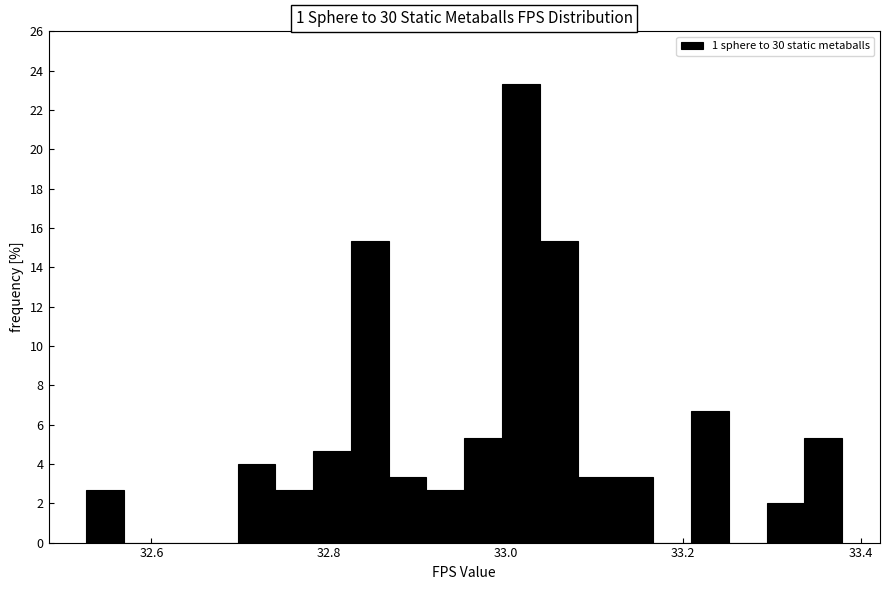

Read against the x-axis, roughly where is the centre of the tallest bar?

33.02